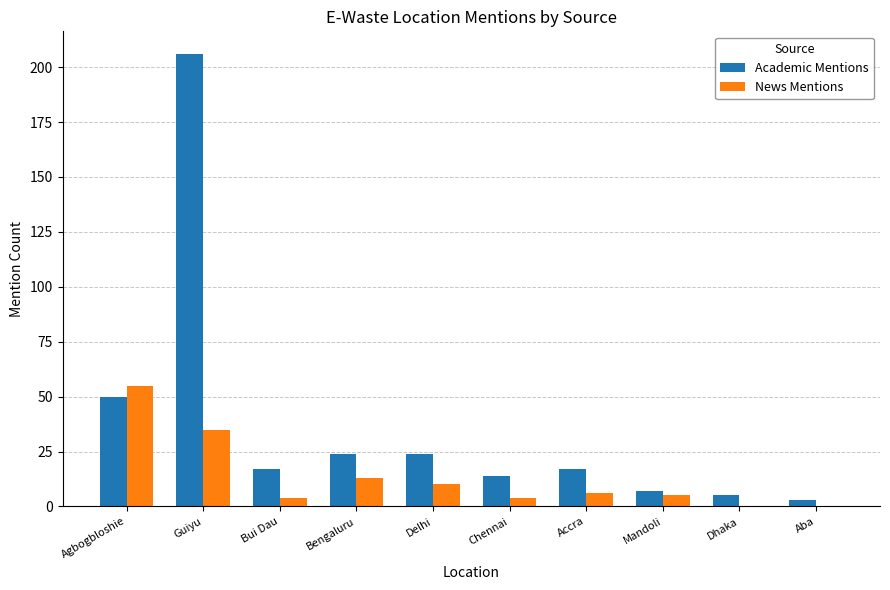

The value of Academic Mentions at Agbogbloshie is 82. True or false?

False